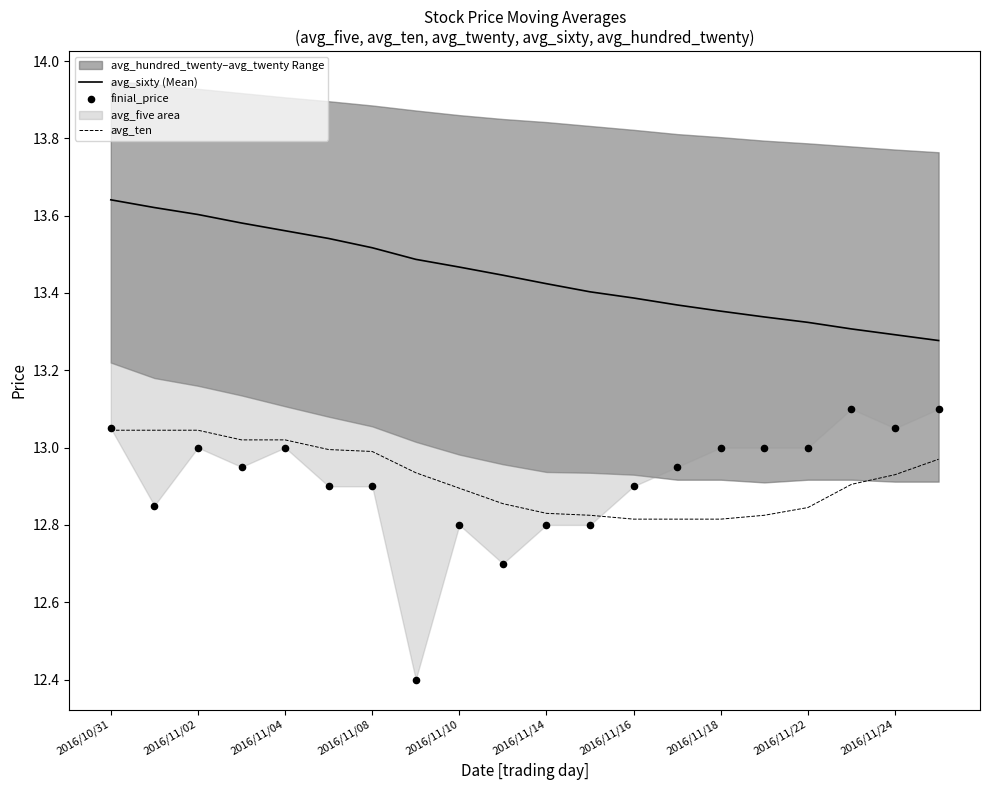

At which category is the sum across all series the highest?

2016/10/31